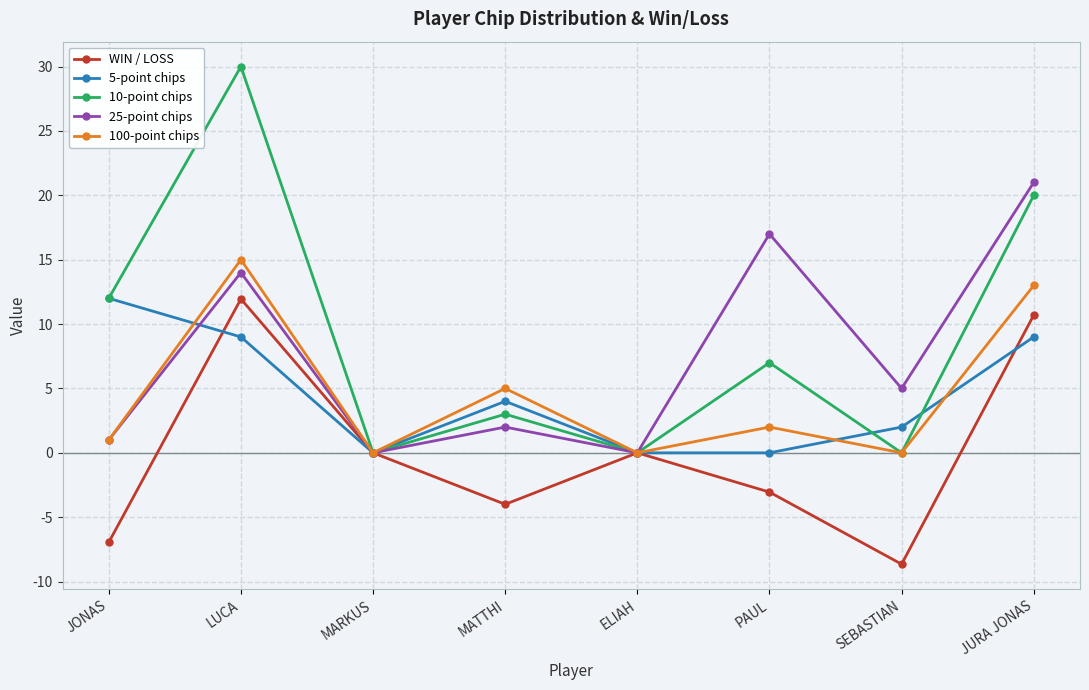

What position from the left is LUCA?

2